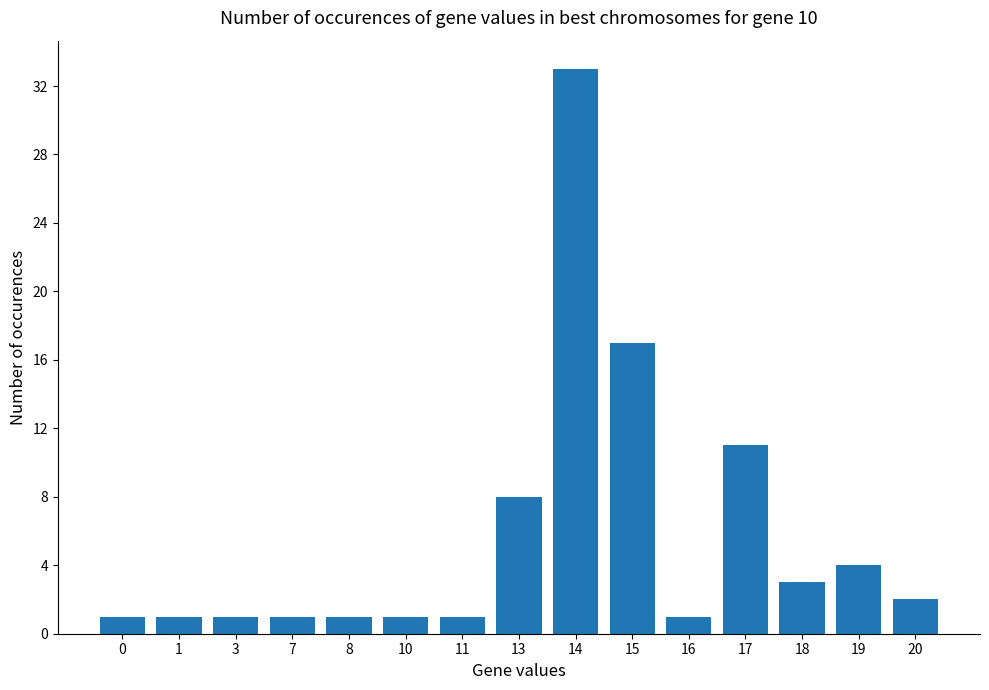

The value at 11 is 1. True or false?

True